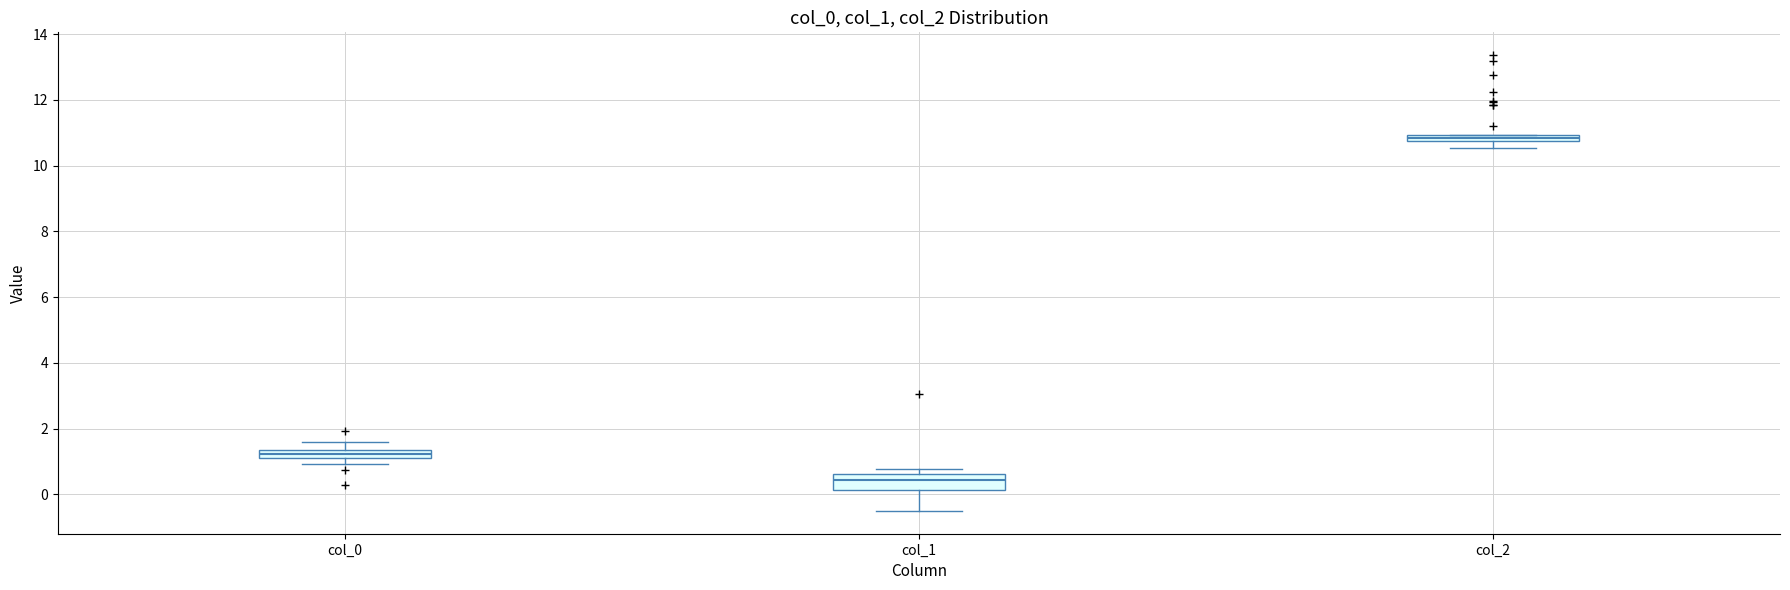

Where does the lower whisker of the box for col_1 end on the y-axis? The values are not printed on the chart, so give them approximately, as read against the axis.

-0.6